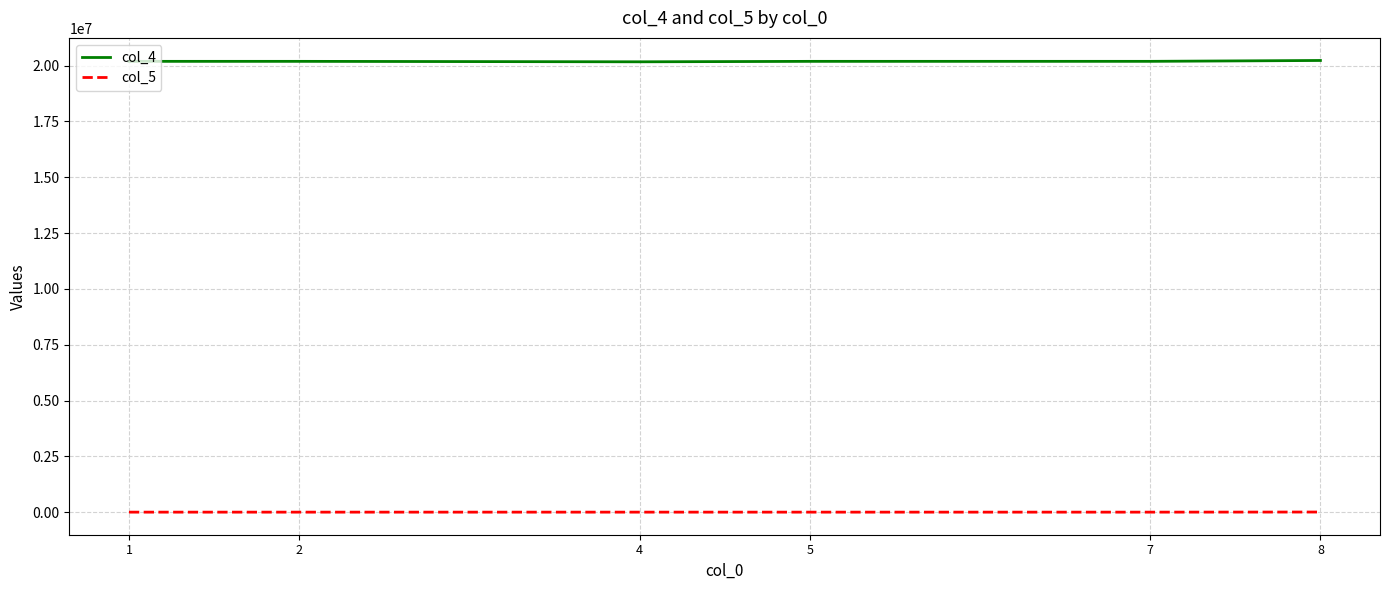

The value of col_4 at 1 is 20190715. True or false?

True